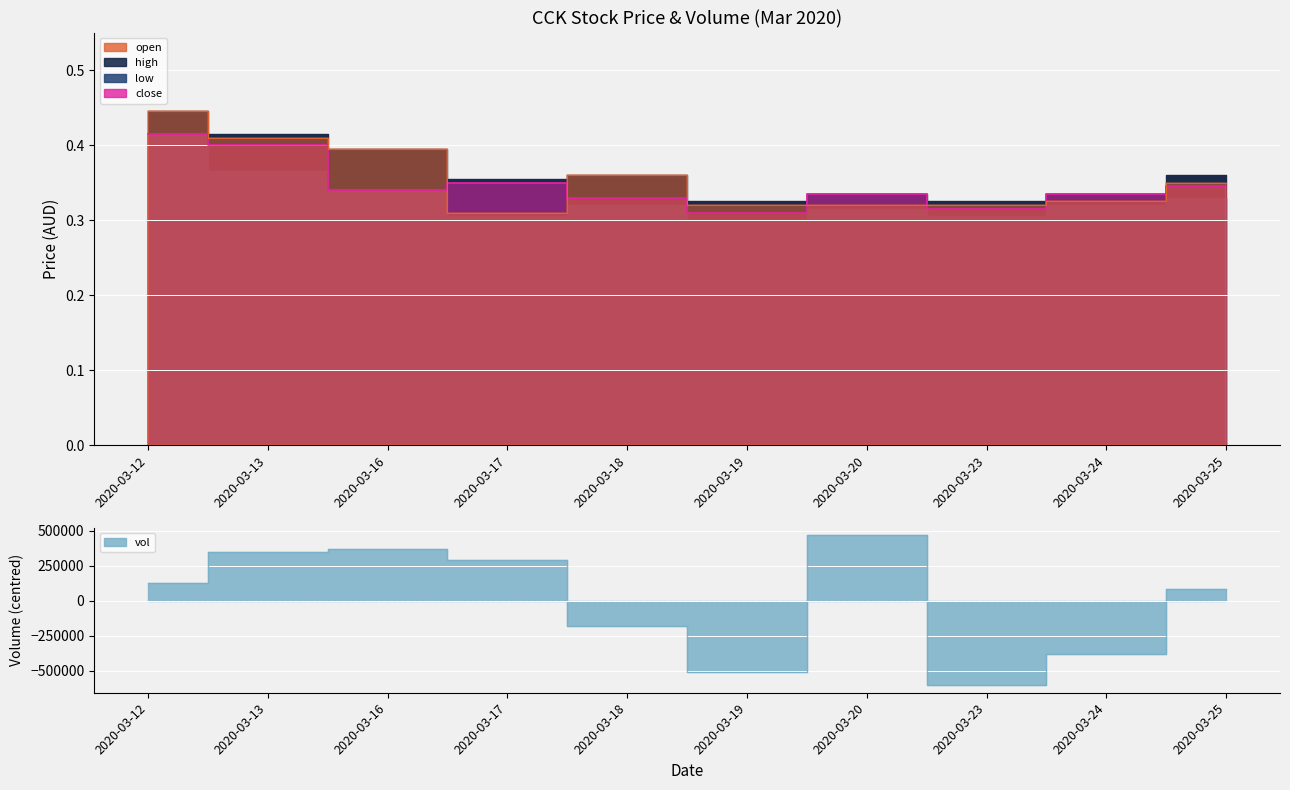

Reading right to left, list all the values displayed in this chart.

open: 0.3	0.3	0.3	0.3	0.3	0.4	0.3	0.4	0.4	0.4
close: 0.3	0.3	0.3	0.3	0.3	0.3	0.3	0.3	0.4	0.4
vol: 83420.0	-381980.0	-602780.0	467220.0	-511280.0	-179980.0	287020.0	367020.0	347920.0	123420.0